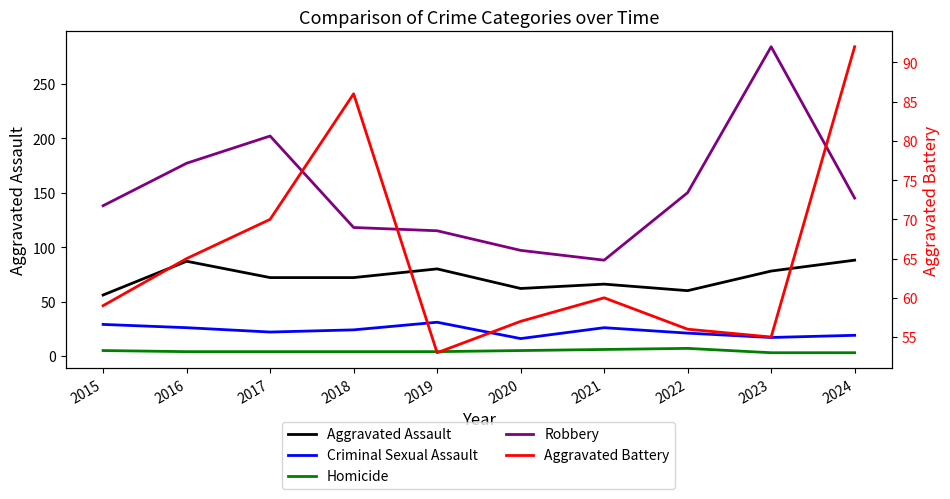

True or false: Criminal Sexual Assault and Robbery intersect in this chart.

False